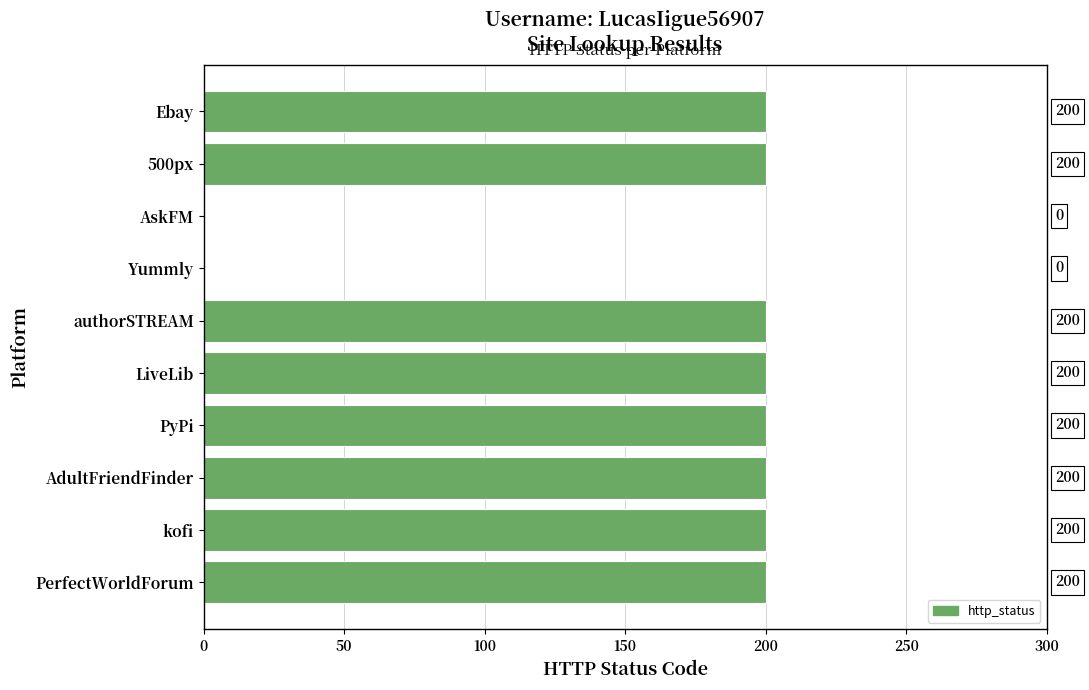

Does the chart contain stacked bars?

No